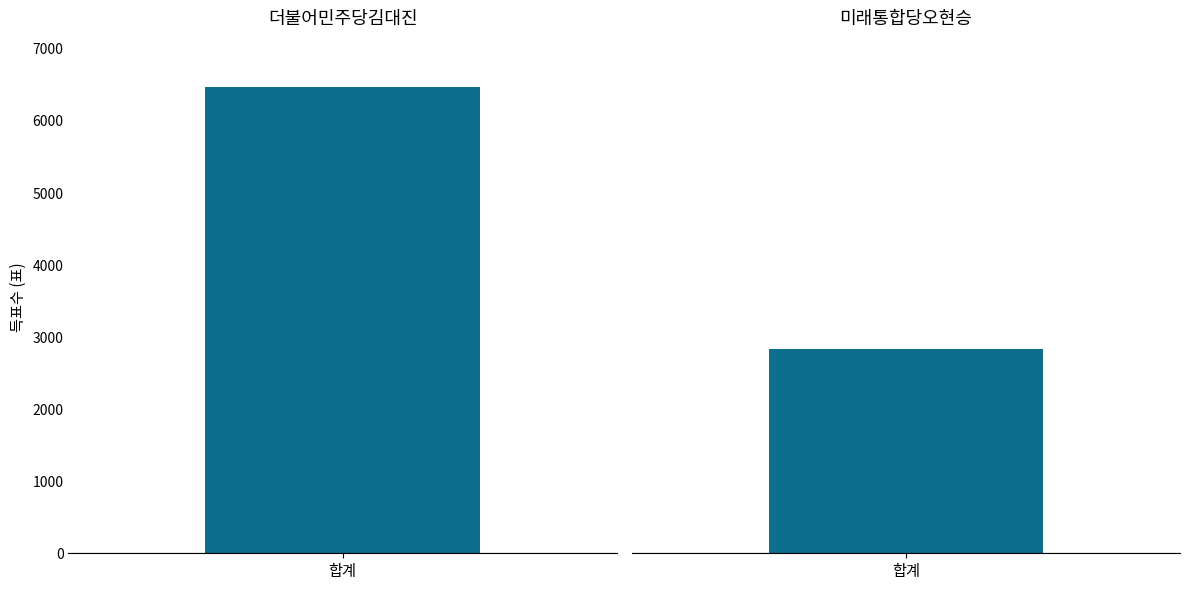

What is the maximum value shown in the chart?

6468